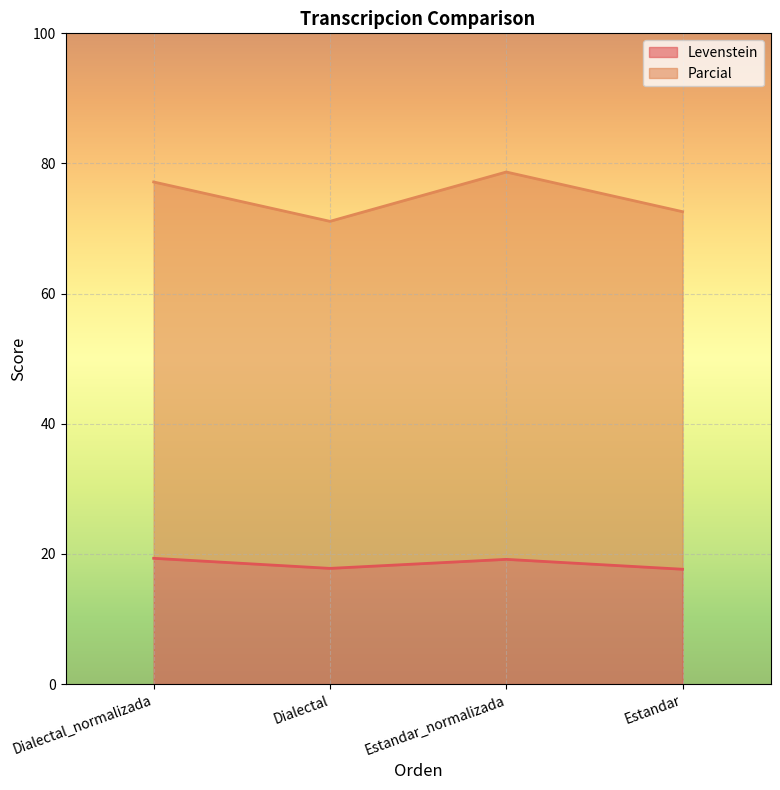

What are all the series names shown in the legend?

Levenstein, Parcial